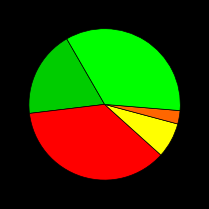

Is there any slice that represents more than half of the pie?

No